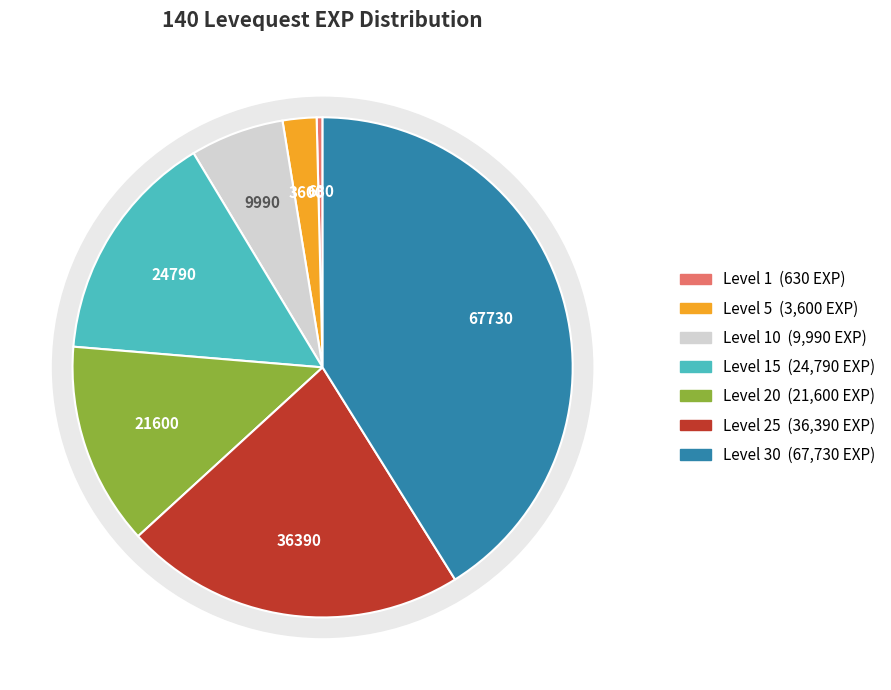

True or false: Level 10 accounts for 6% of the total.

True